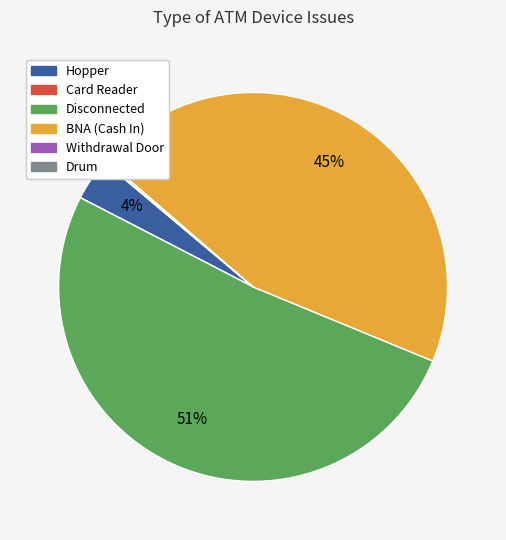

True or false: Disconnected accounts for 61% of the total.

False